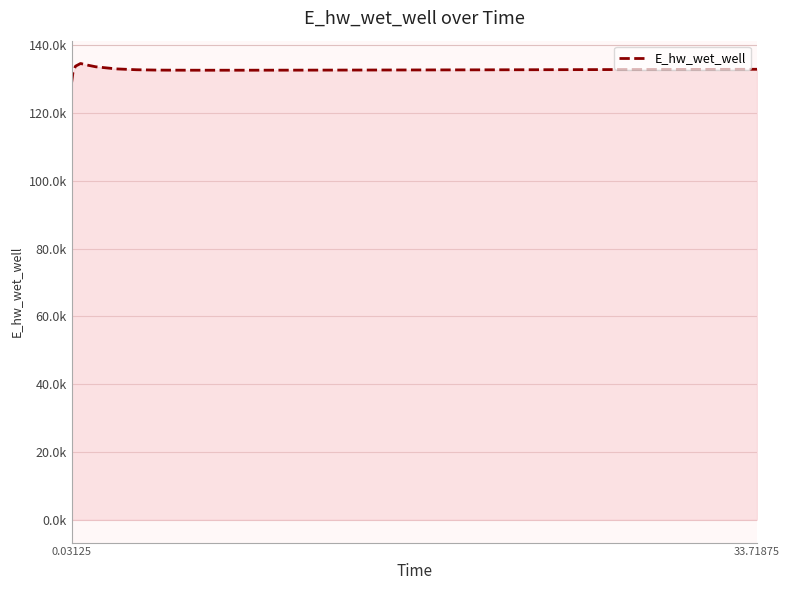

How many interior local peaks (higher than both neighbors) does the data have?

1